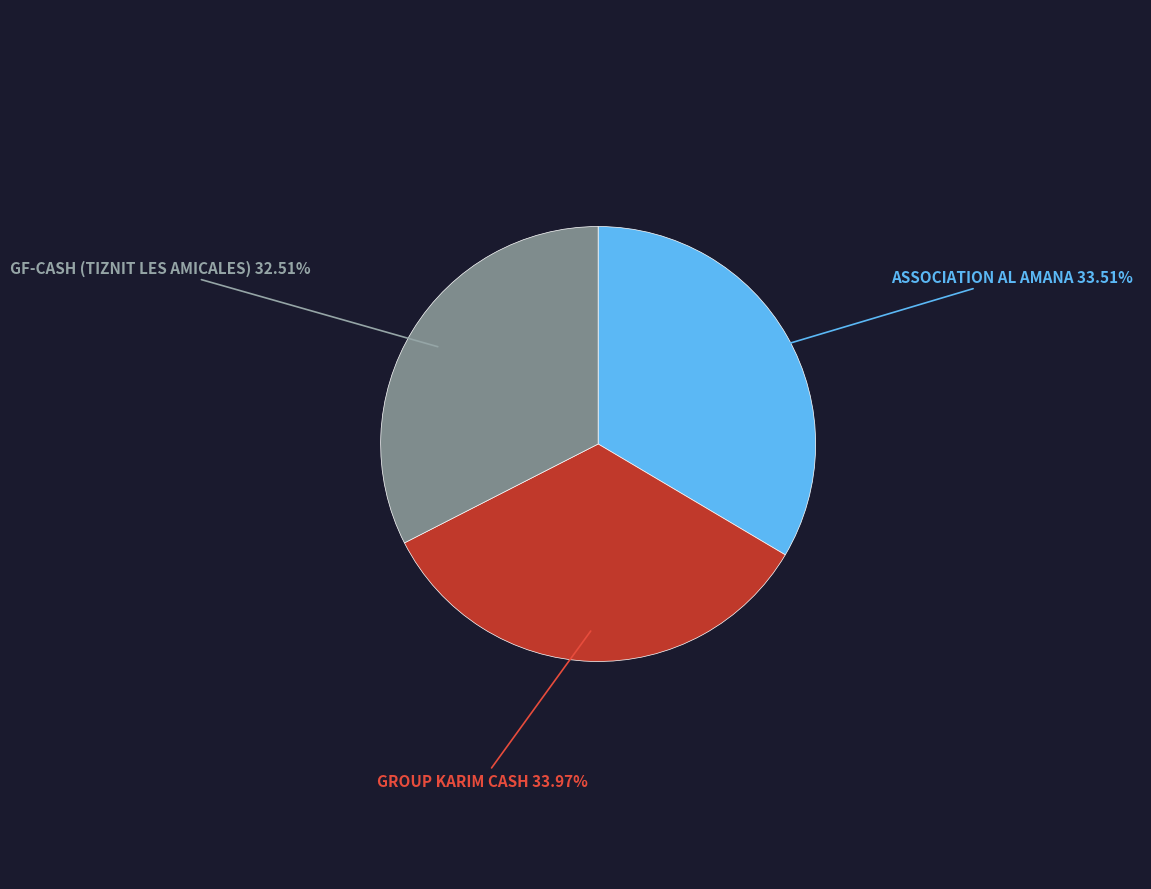

How many segments does this pie chart have?

3